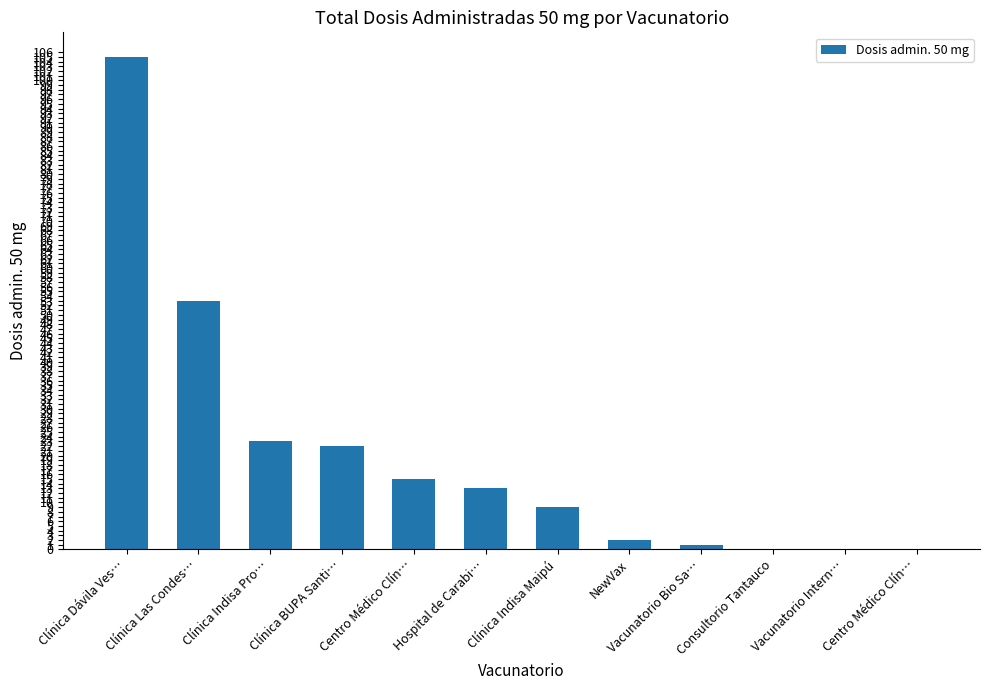

Between Consultorio Tantauco and Hospital de Carabi…, which is larger?

Hospital de Carabi…